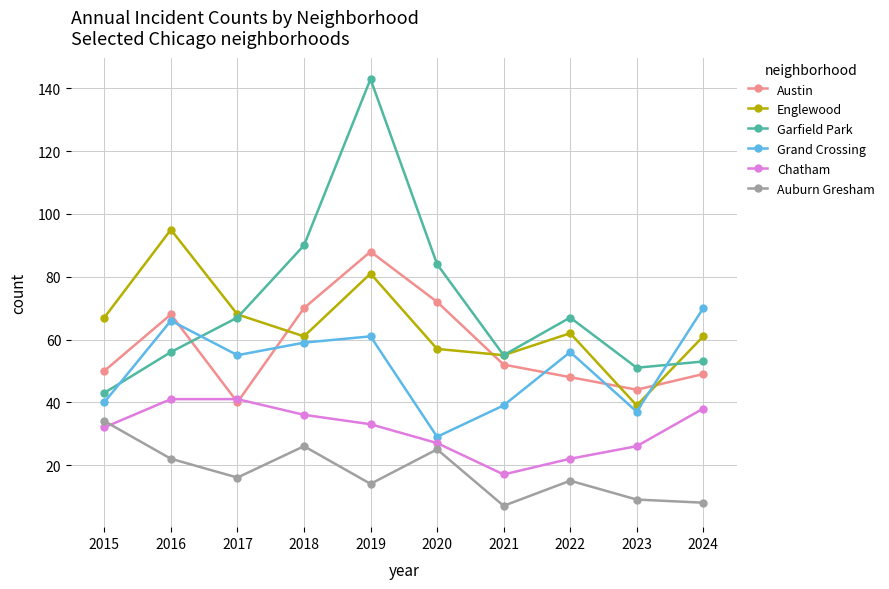

Which series has the largest total across all categories?

Garfield Park